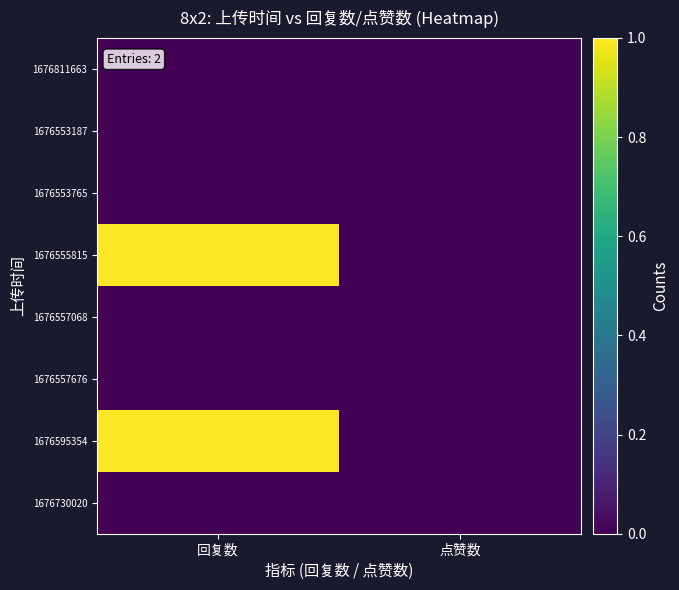

Which series changed the most between 回复数 and 点赞数?

1676595354